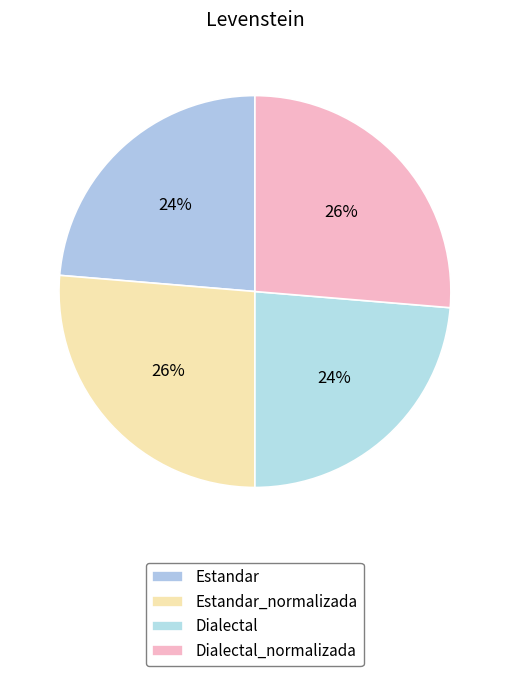

What percentage is the Dialectal_normalizada slice, to the nearest percent?

26%